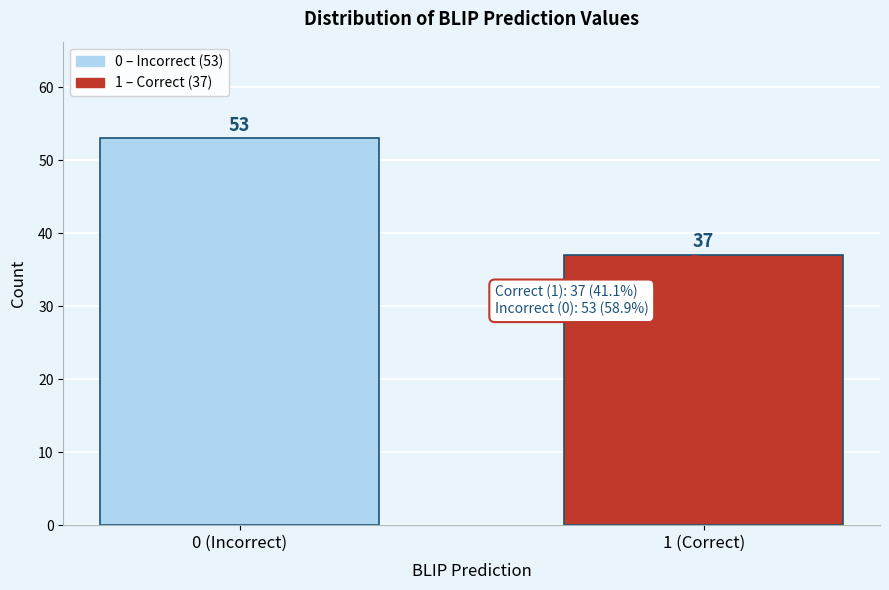

Reading right to left, transcribe all the data shown in this chart.

1 (Correct)=37	0 (Incorrect)=53